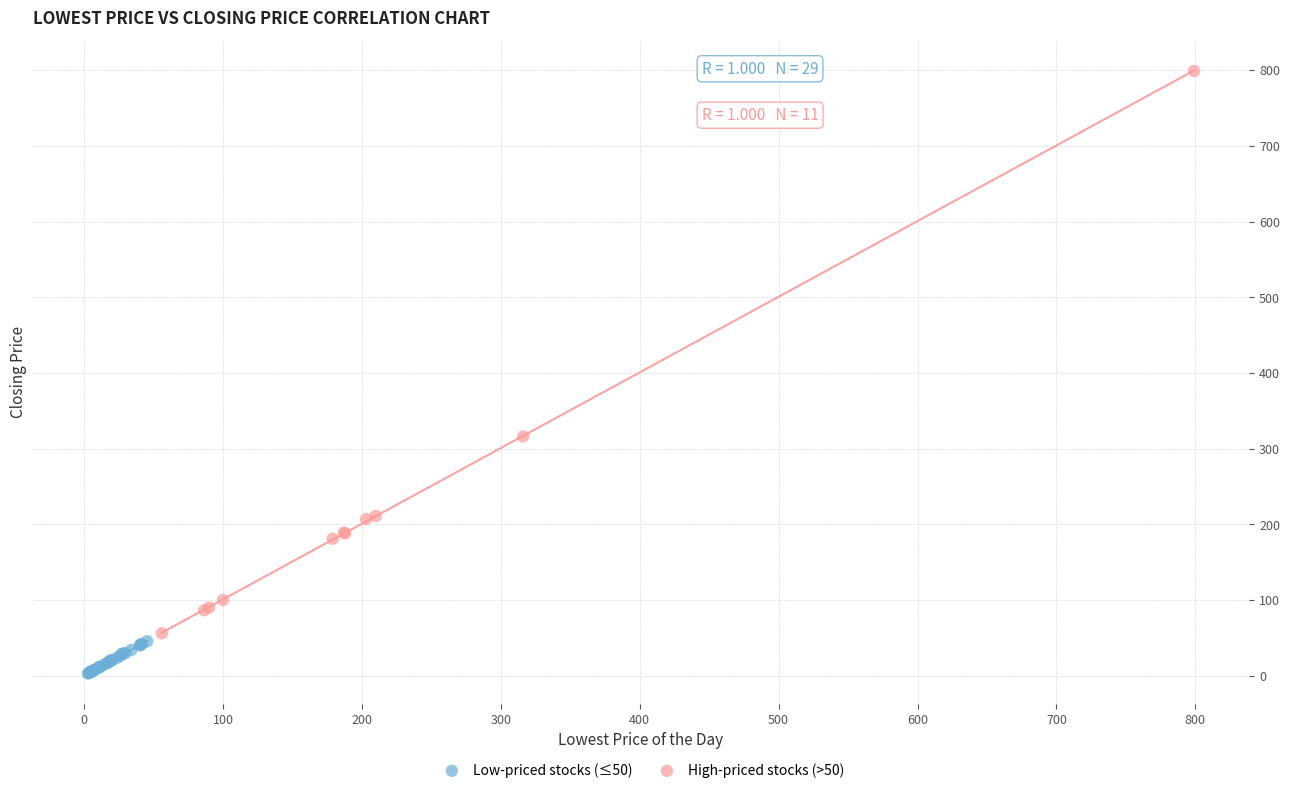

Which series has the largest Y range (max minus min)?

High-priced stocks (>50)